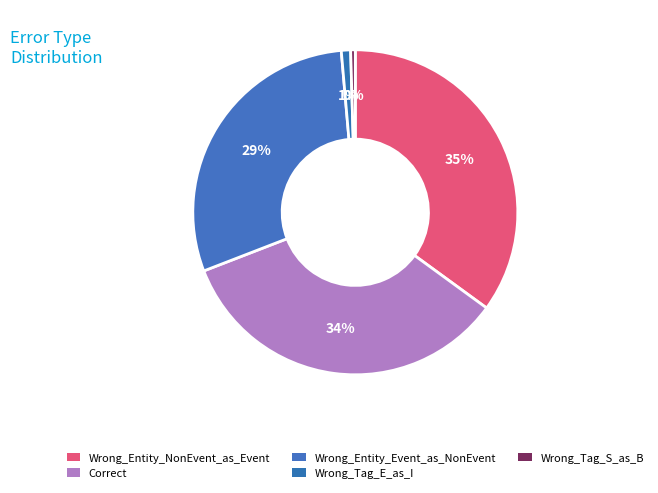

Does Wrong_Entity_NonEvent_as_Event account for over 50% of the chart?

No